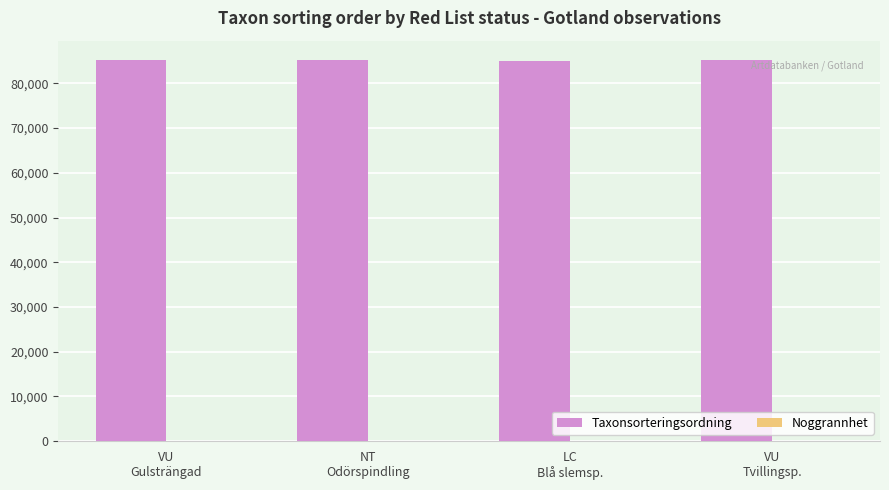

What is the maximum value shown in the chart?

85278